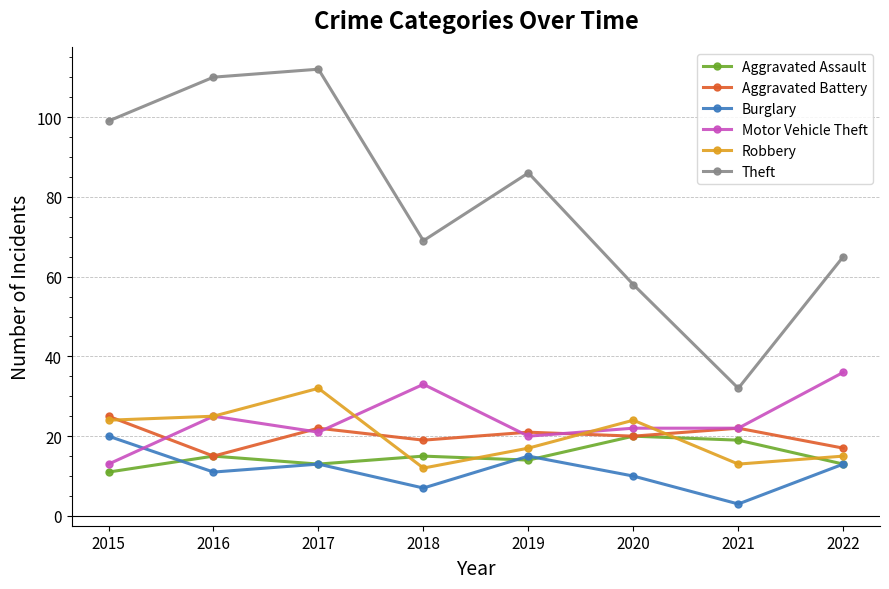

Between 2015 and 2021, which series saw the biggest shift?

Theft